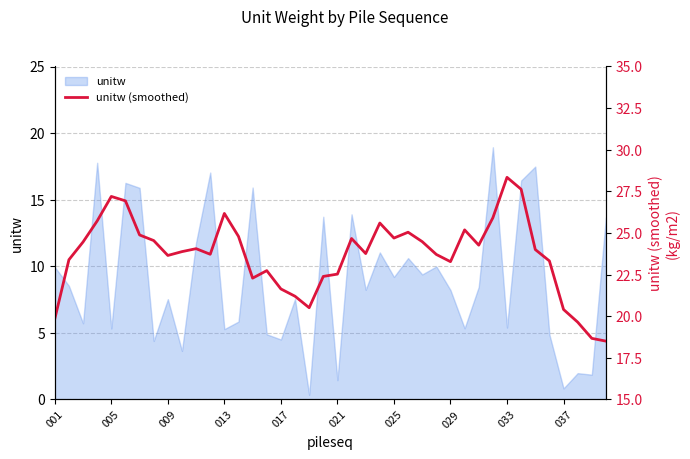

How many interior local peaks (higher than both neighbors) does the data have?

9